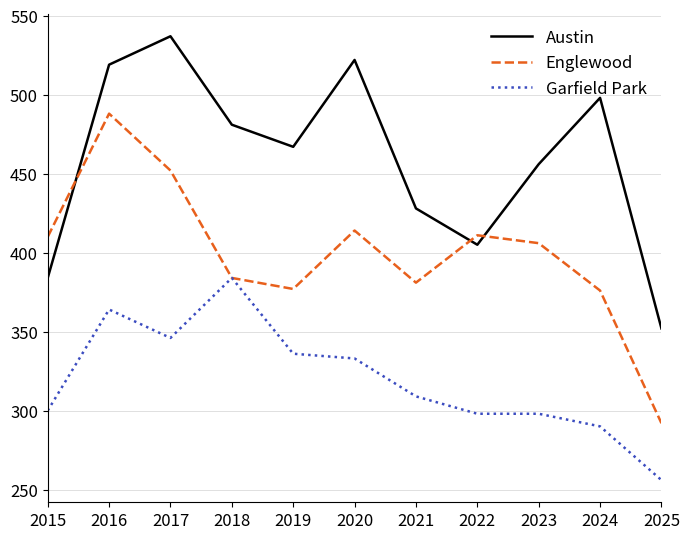

True or false: Garfield Park and Austin cross at least once.

False